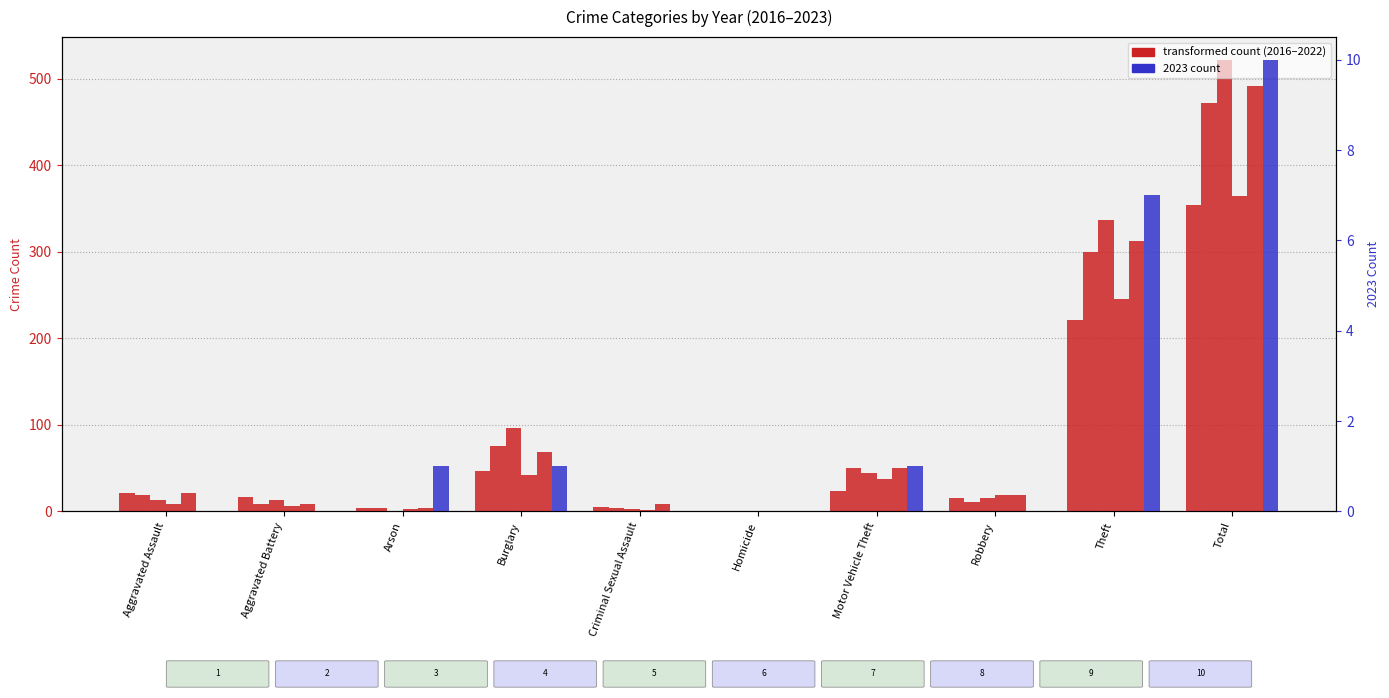

How many categories are shown in the chart?

10